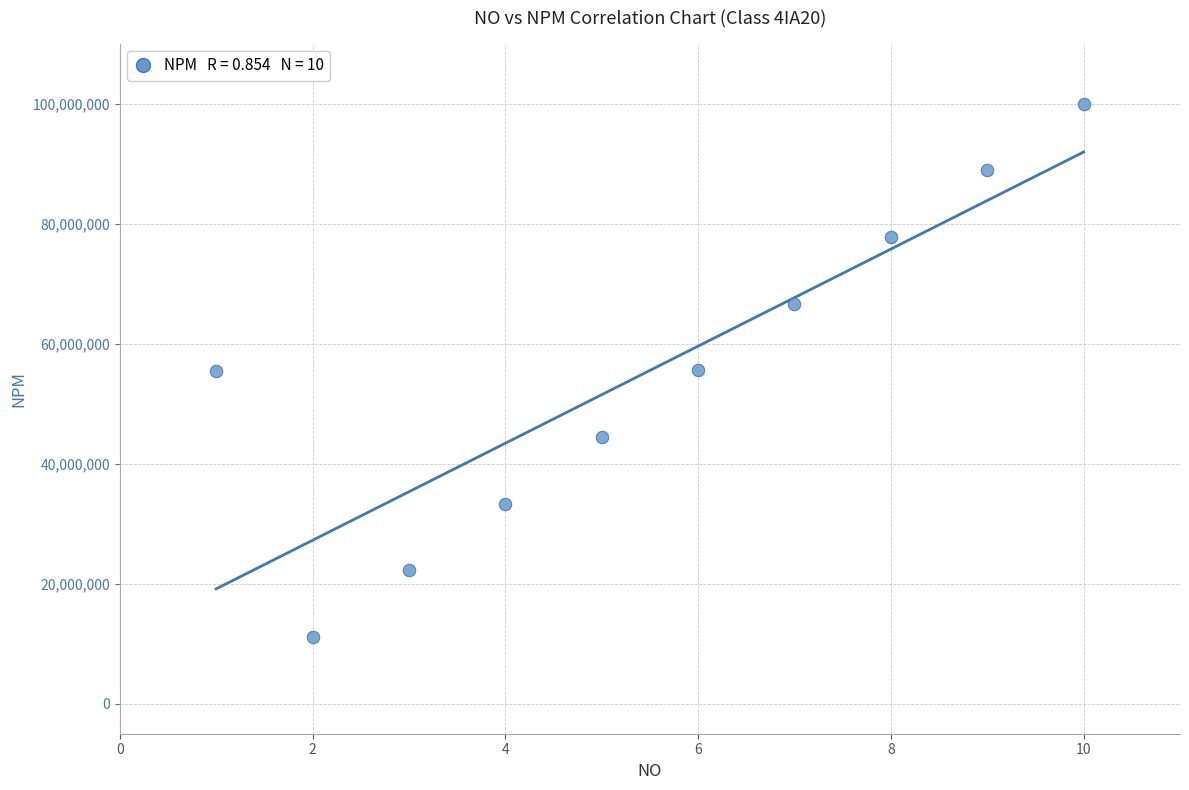

What is the average X value?

6